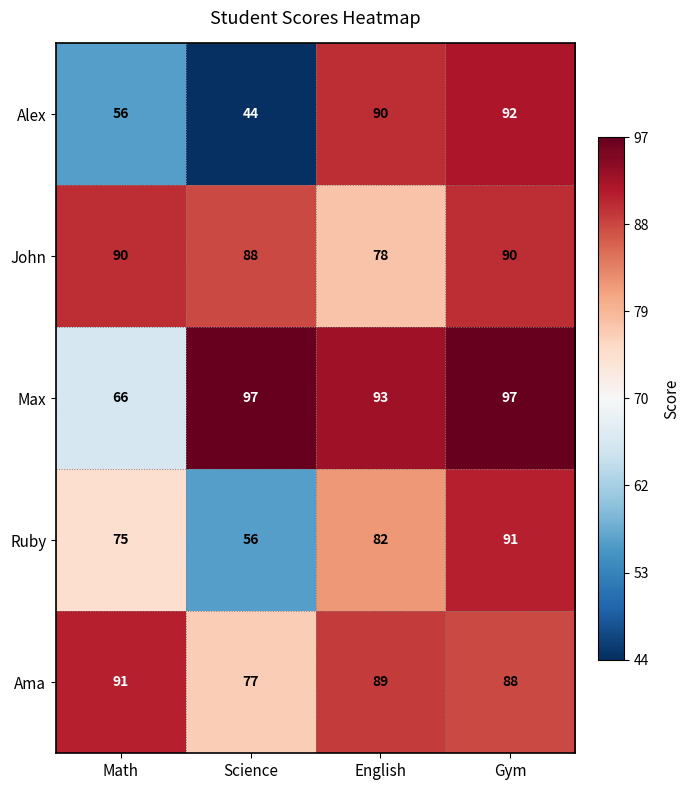

Which category has the lowest value in the John series?

English